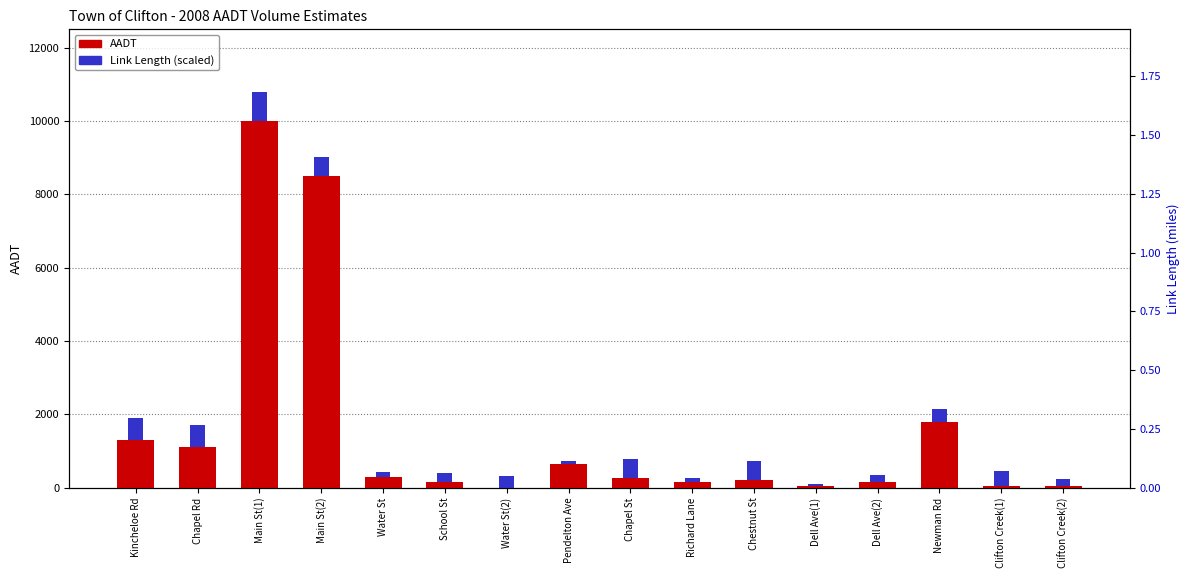

Between Newman Rd and Main St(2), which is larger?

Main St(2)